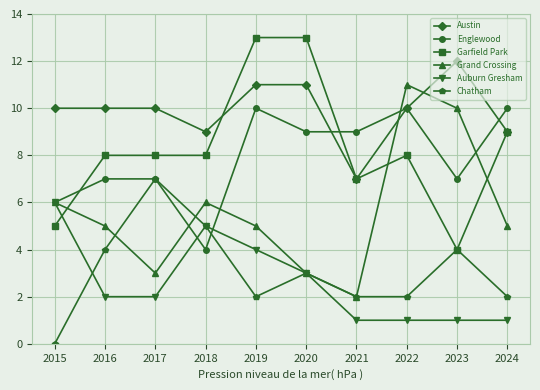

What is the maximum value shown in the chart?

13